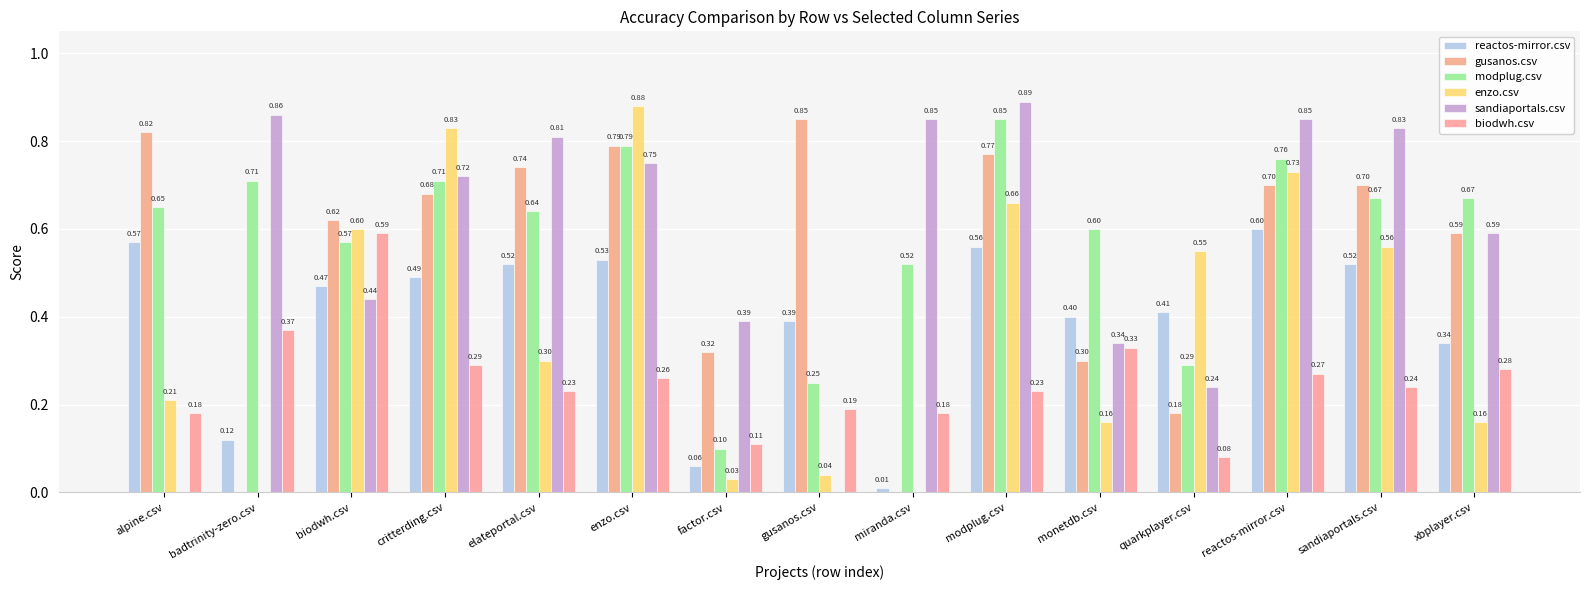

What is the label of the 2nd bar from the right?

sandiaportals.csv